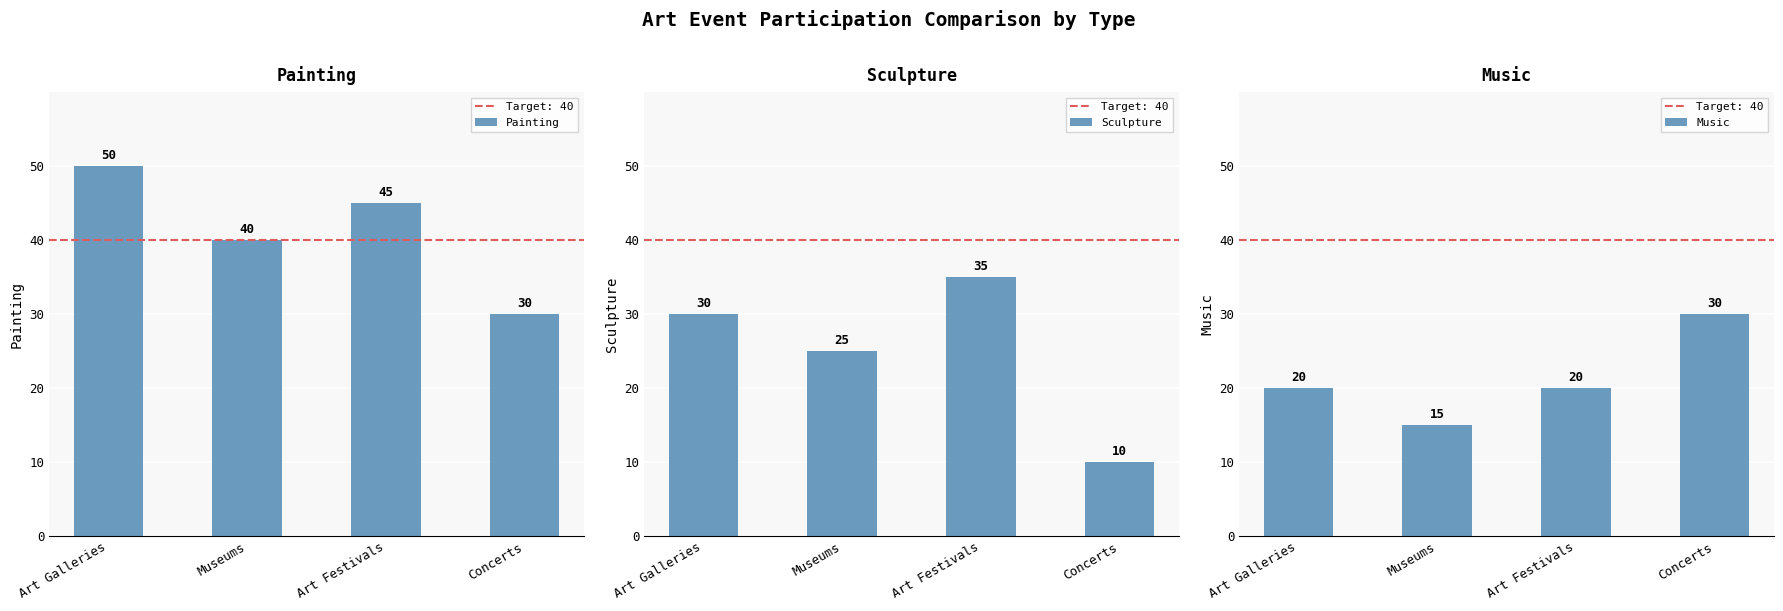

What is the spread (max minus min) of values at Art Galleries?

30